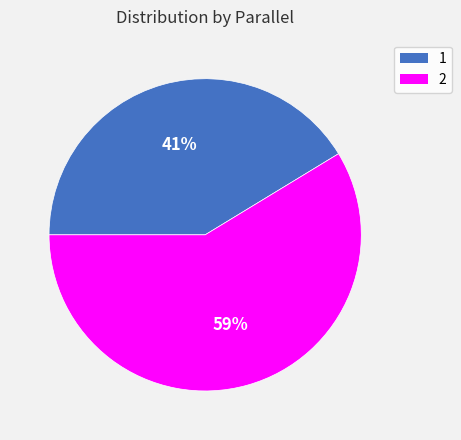

Approximately how many times larger is the value at 2 compared to 1?

1.4